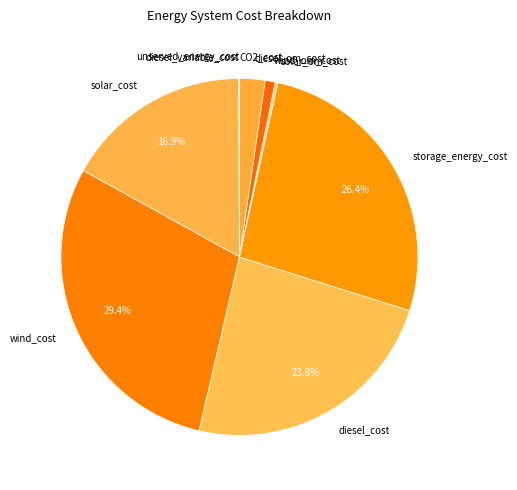

Is it true that storage_energy_cost is 15% of the pie?

False